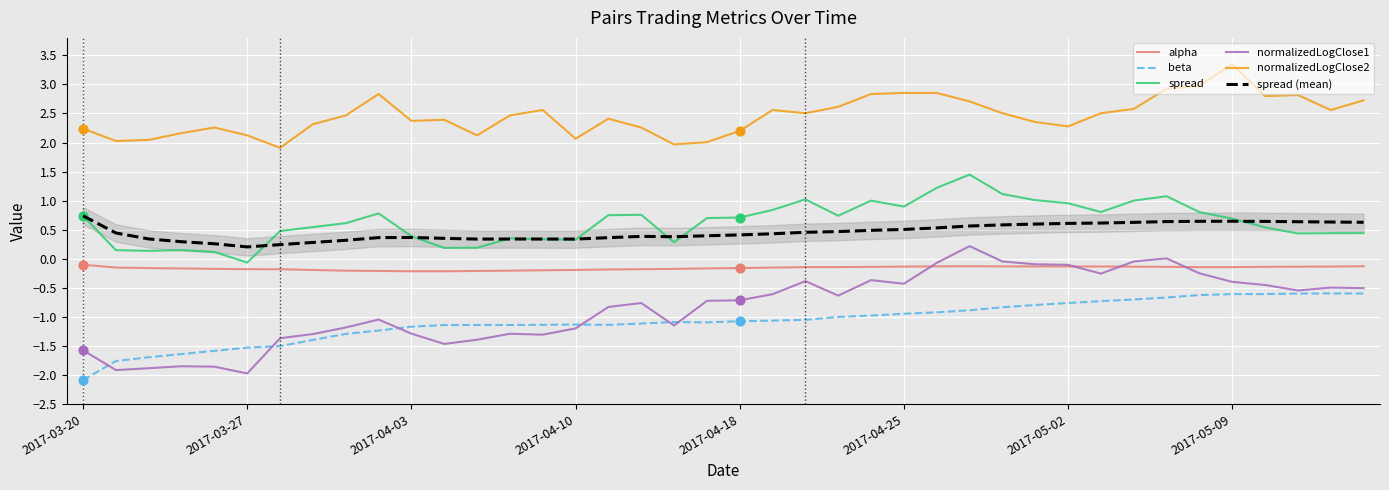

At which category is the sum across all series the highest?

27